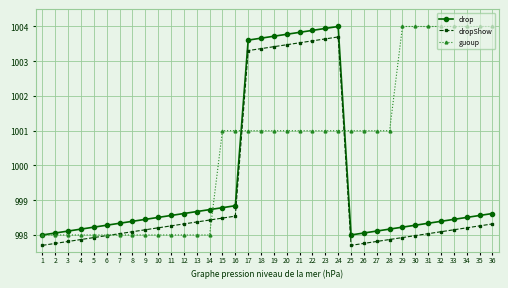

What is the difference between the highest and lowest values at 19?

2.7